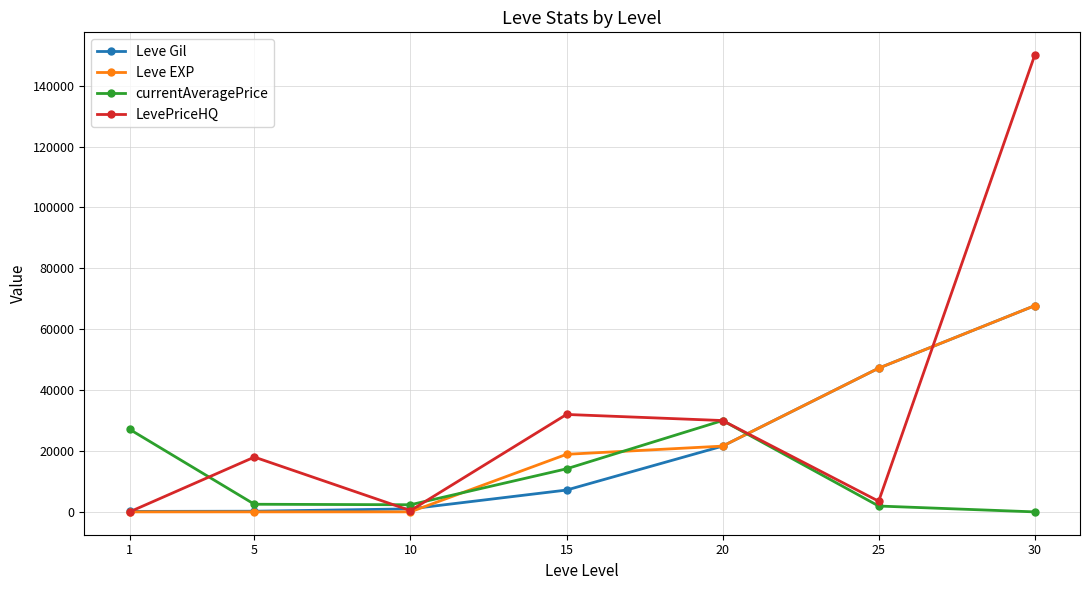

True or false: currentAveragePrice and Leve Gil cross at least once.

True